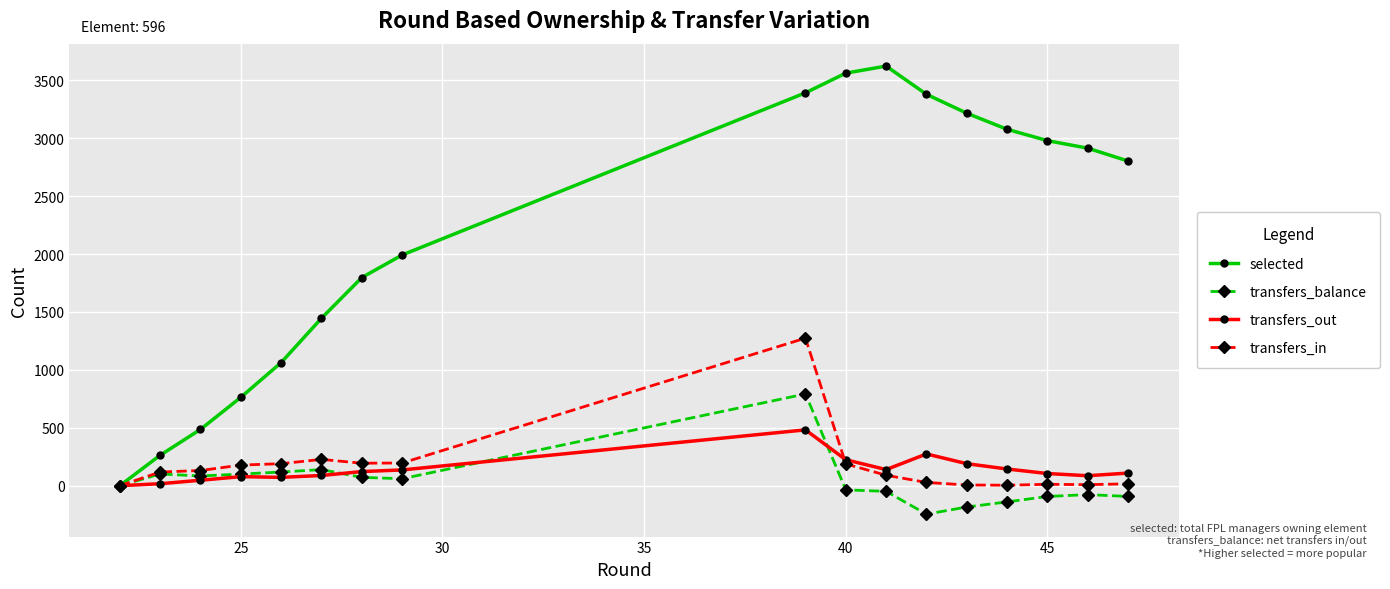

What is the smallest value displayed?

-246